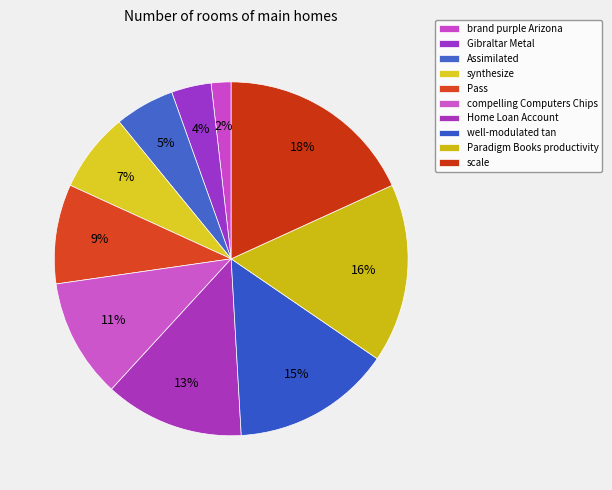

Approximately how many times larger is the value at synthesize compared to Gibraltar Metal?

2.0